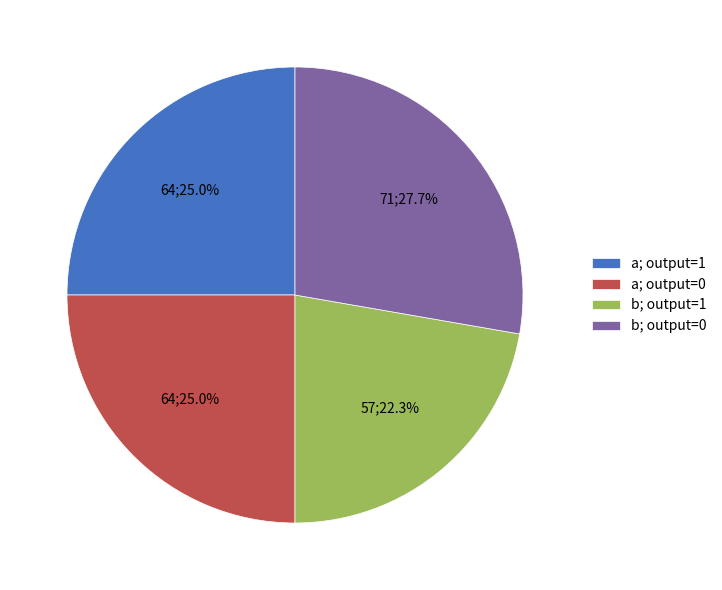

What is the largest slice in the pie chart?

b; output=0